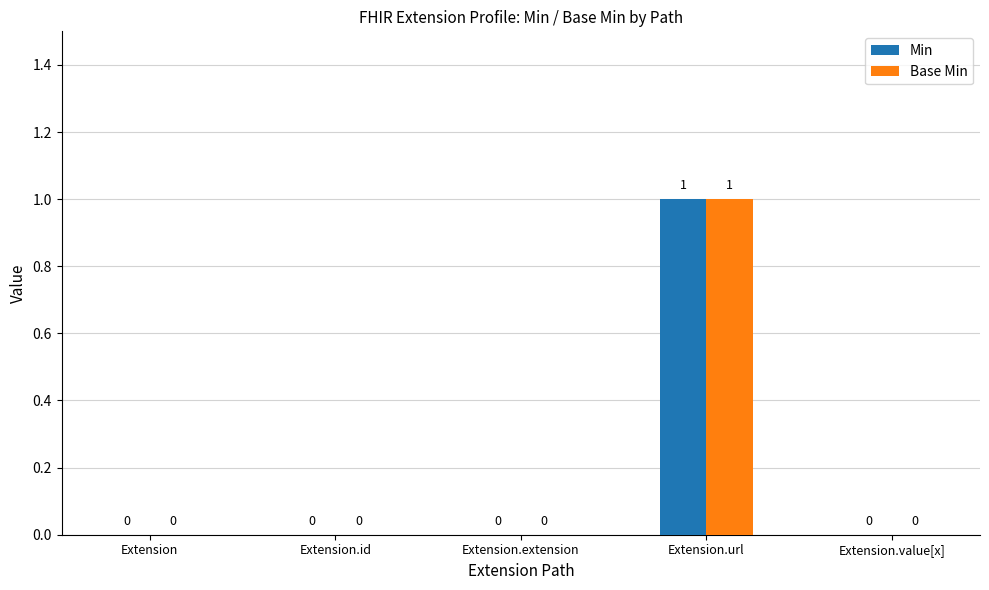

At which label does Base Min reach its peak?

Extension.url